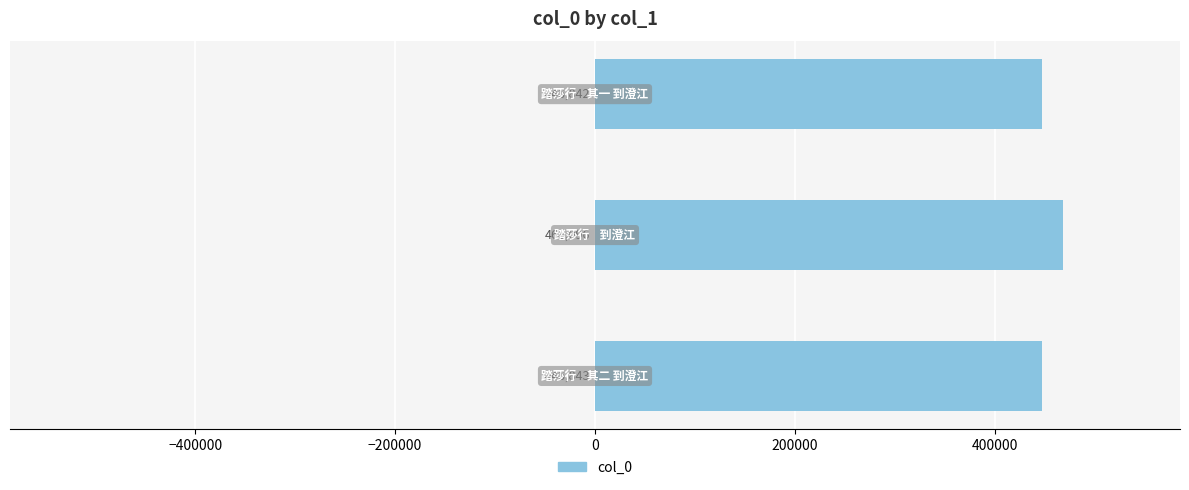

What is the smallest value displayed?

446842